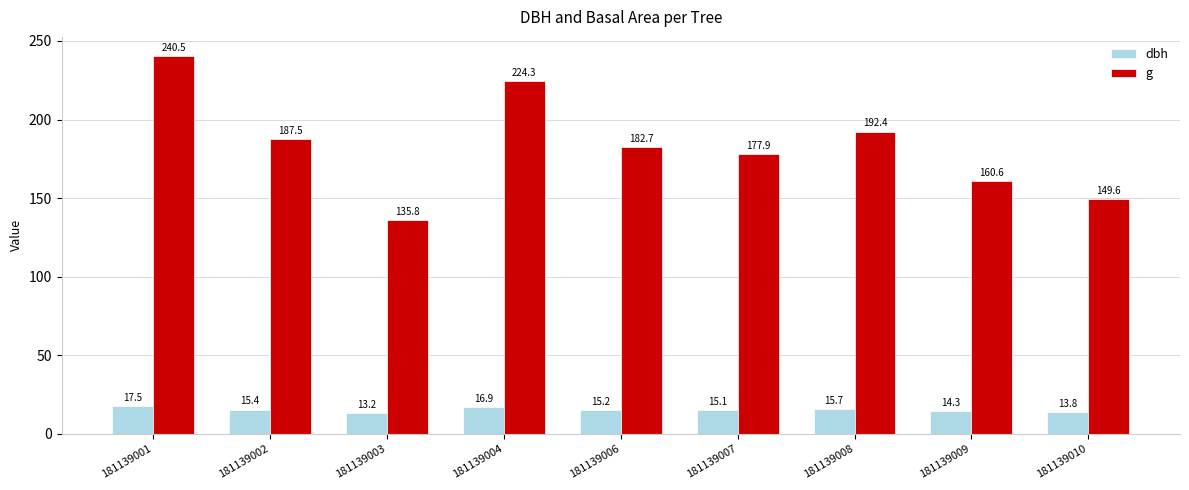

Is the value of dbh at 181139002 greater than the value of g at 181139003?

No